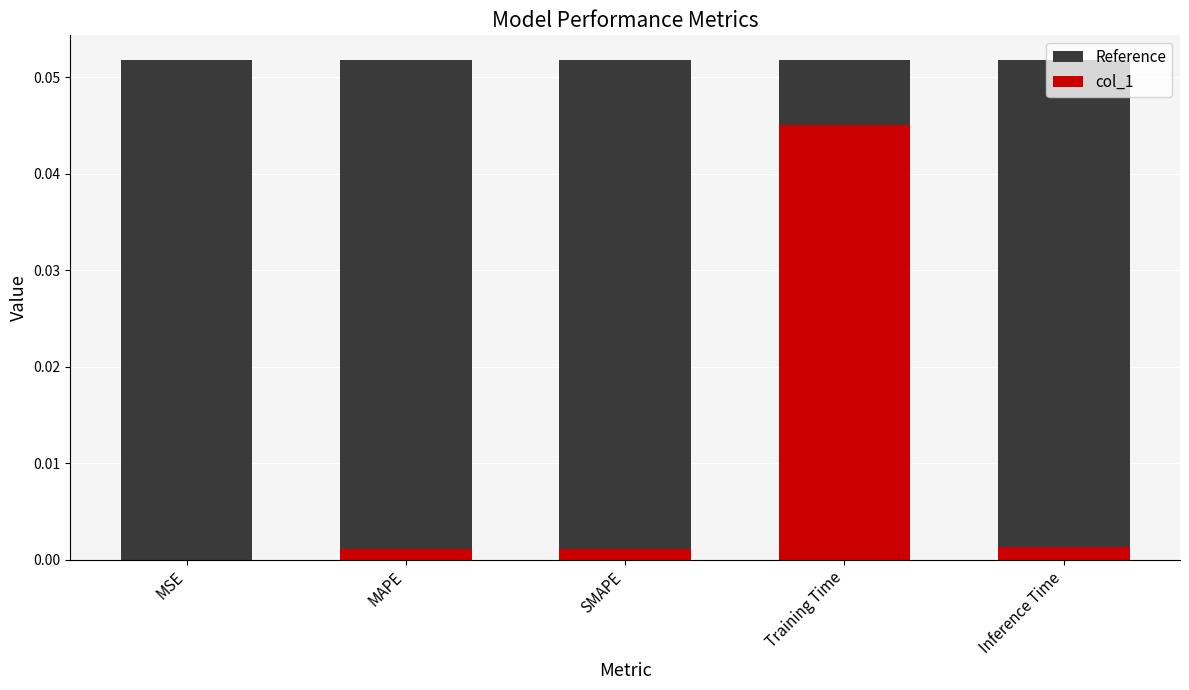

Reading left to right, transcribe all the data shown in this chart.

Reference: 0.1	0.1	0.1	0.1	0.1
col_1: 0.0	0.0	0.0	0.0	0.0